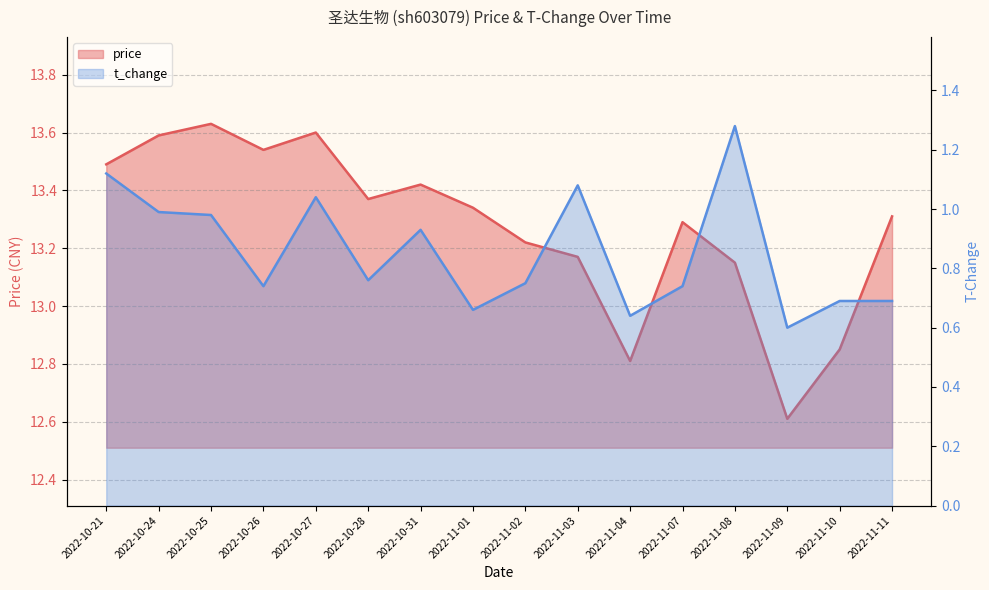

The price series shows 13.6 at 2022-10-25. True or false?

True